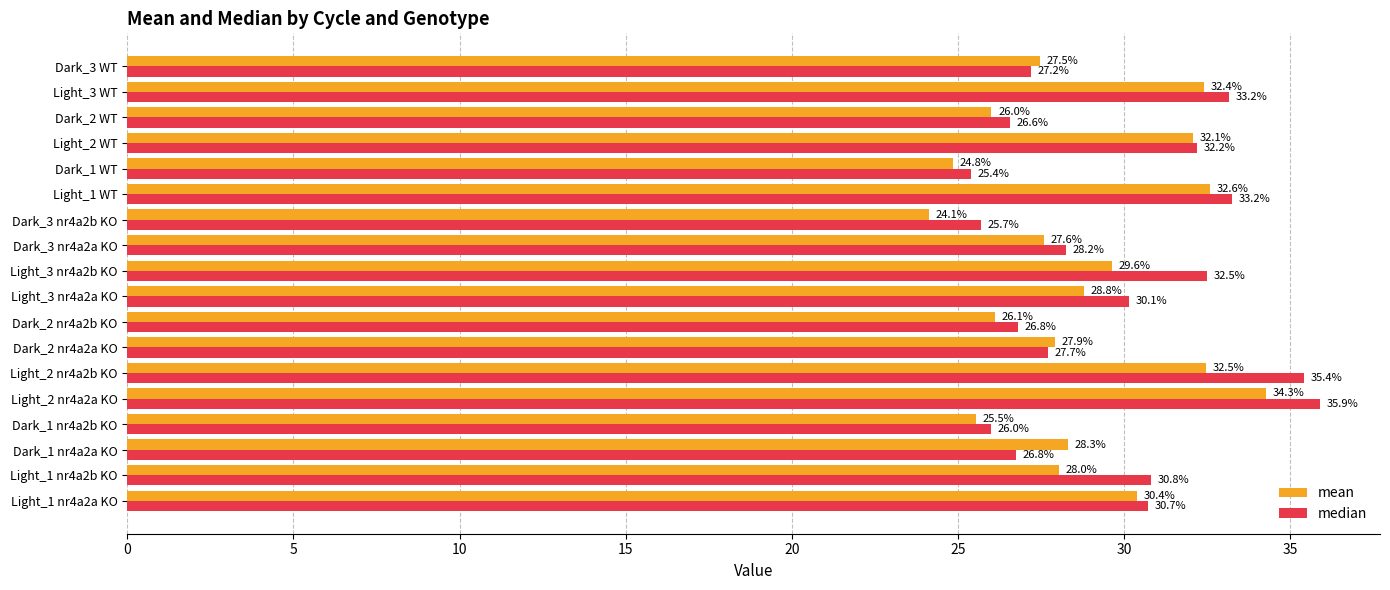

At which label is median closest to 30?

Light_3 nr4a2a KO